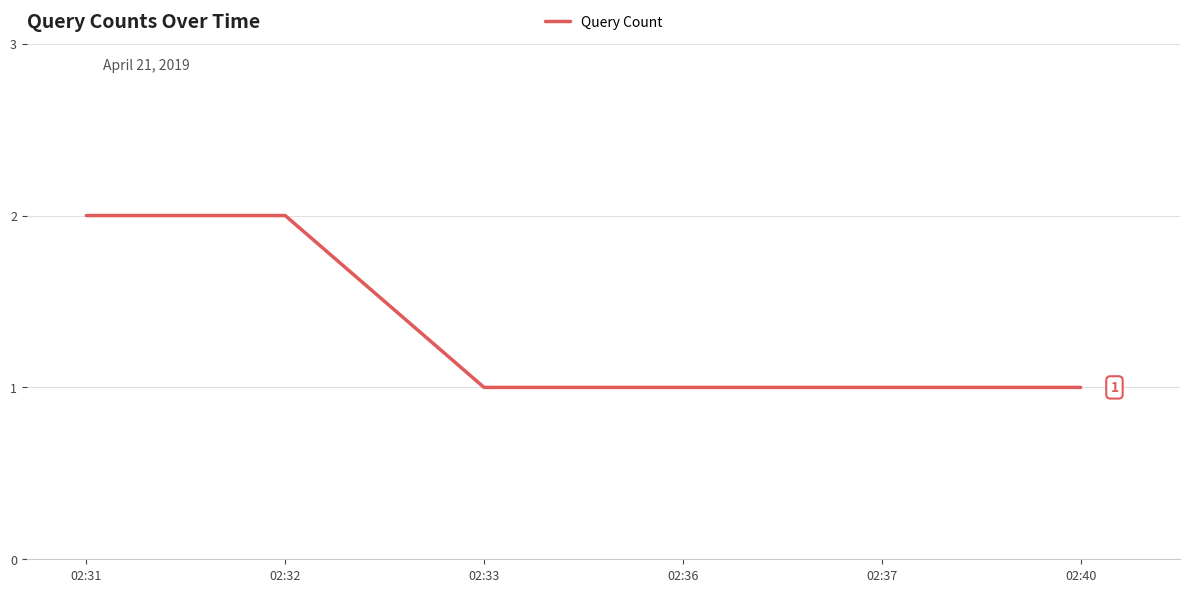

Reading right to left, what are all the values shown in this chart?

02:40=1	02:37=1	02:36=1	02:33=1	02:32=2	02:31=2